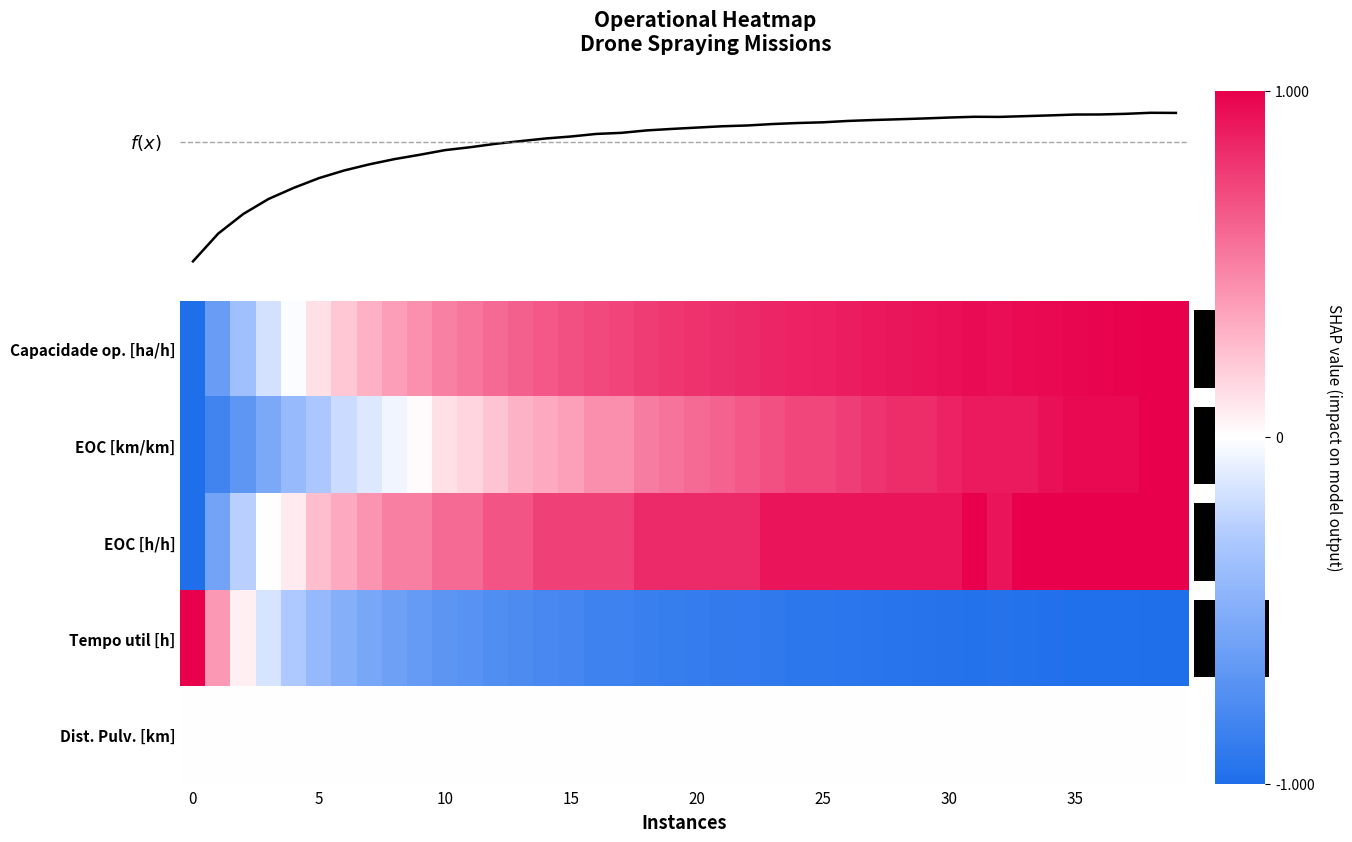

Which series has the widest spread of values?

f(x)